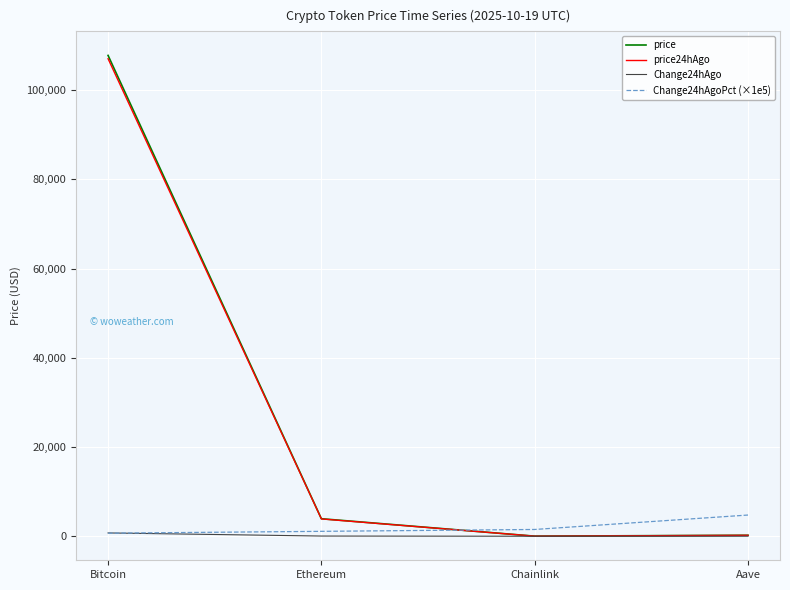

At which category is the sum across all series the highest?

Bitcoin